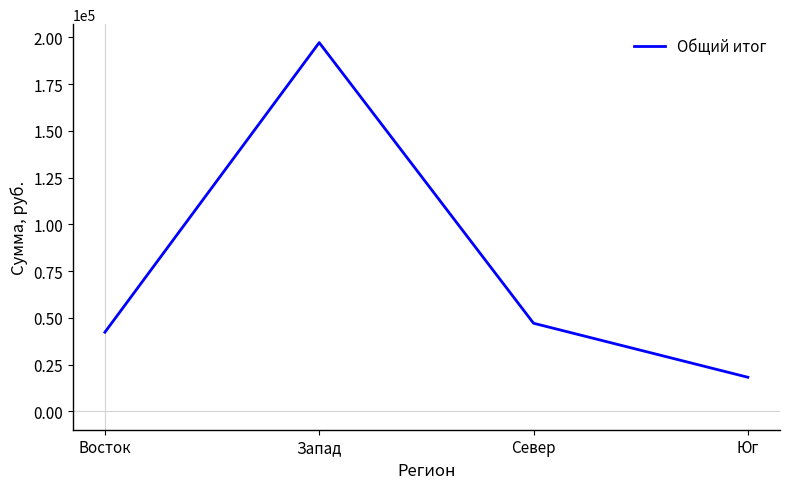

The chart shows a value of 197237 at Запад. True or false?

True